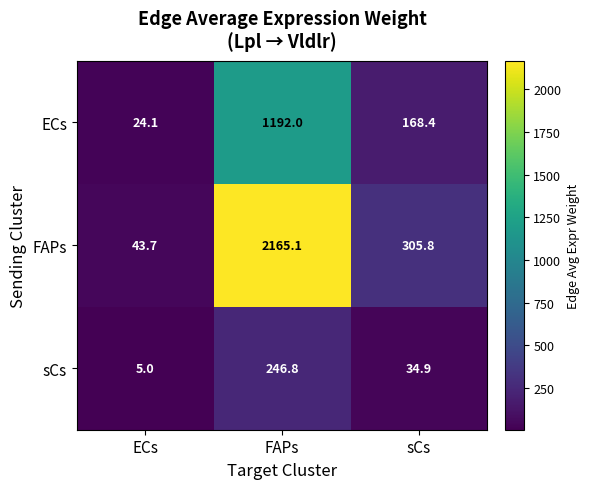

What is the difference between the ECs values at ECs and FAPs?

1167.9